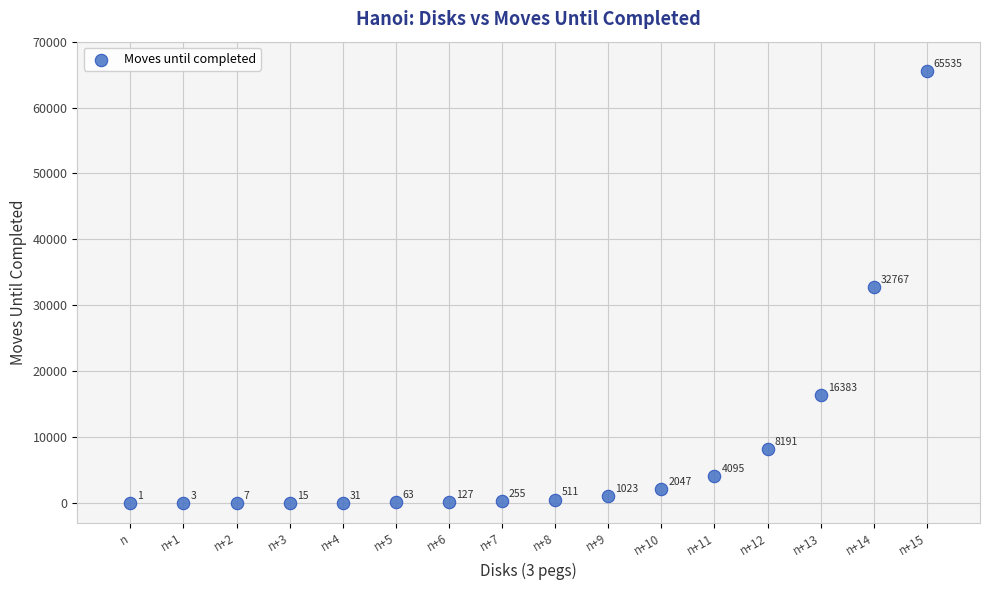

What is the range of Y values (max minus min)?

65534